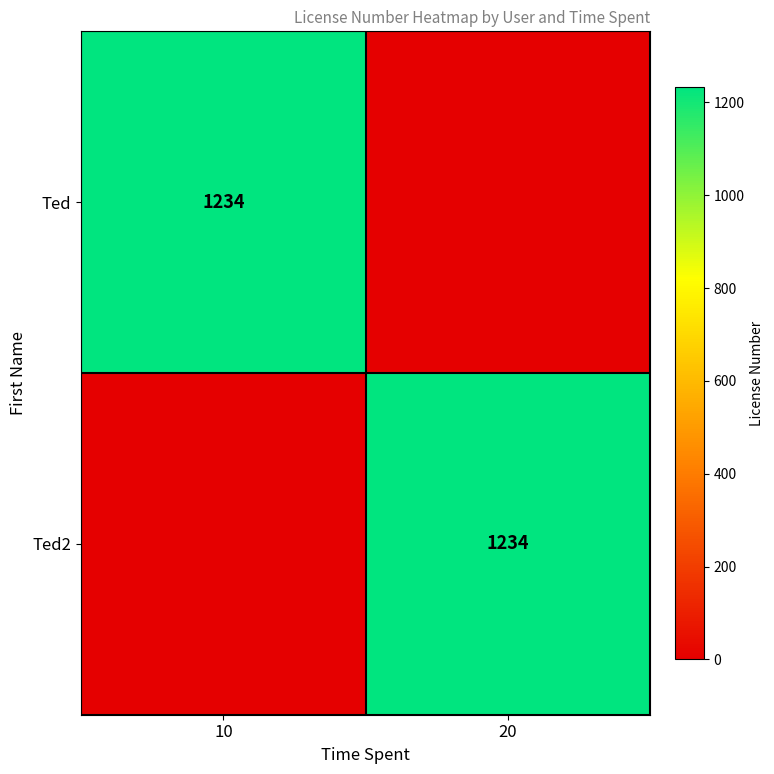

Which has a higher value, 10 or 20?

10